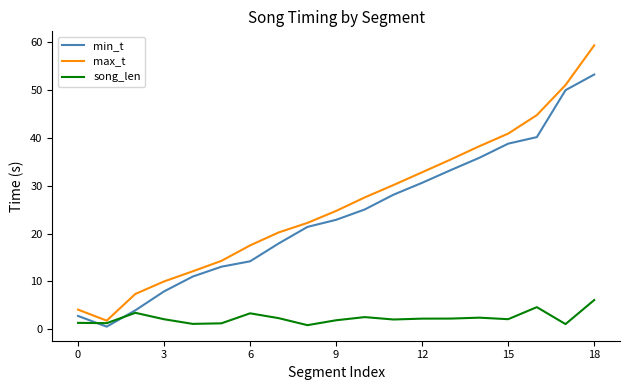

Which series has the widest spread of values?

max_t